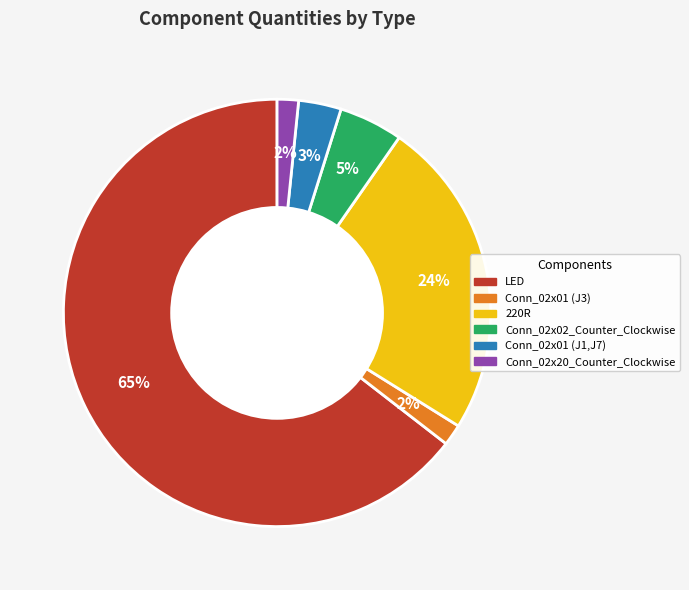

Which category has the biggest portion of the pie?

LED